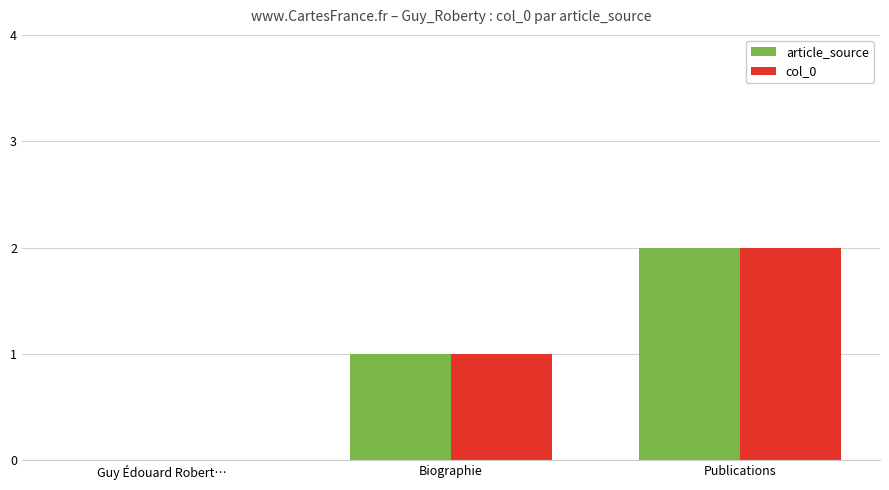

Count the article_source values in the range 0 to 2.

3